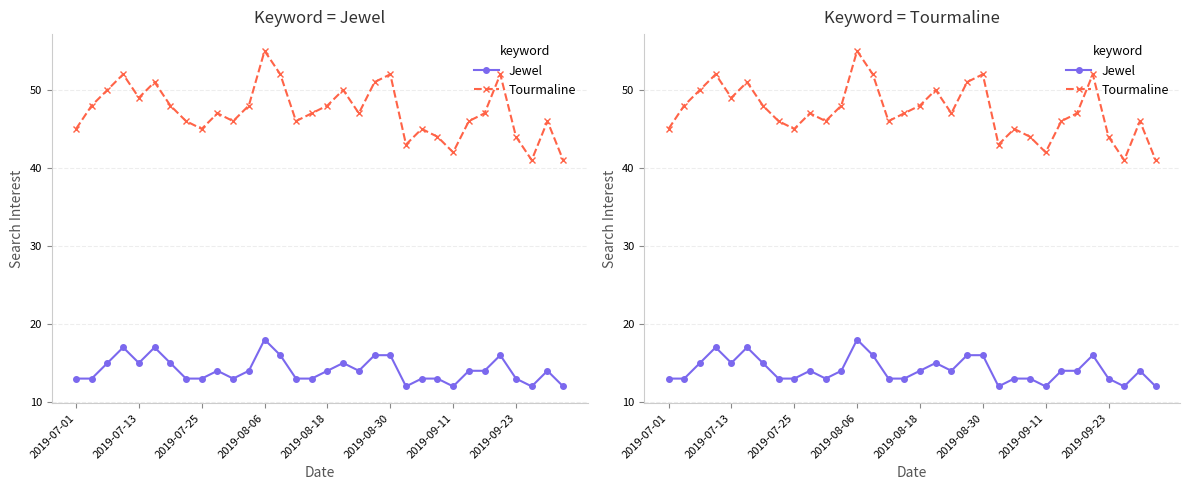

What is the minimum value for Tourmaline?

41